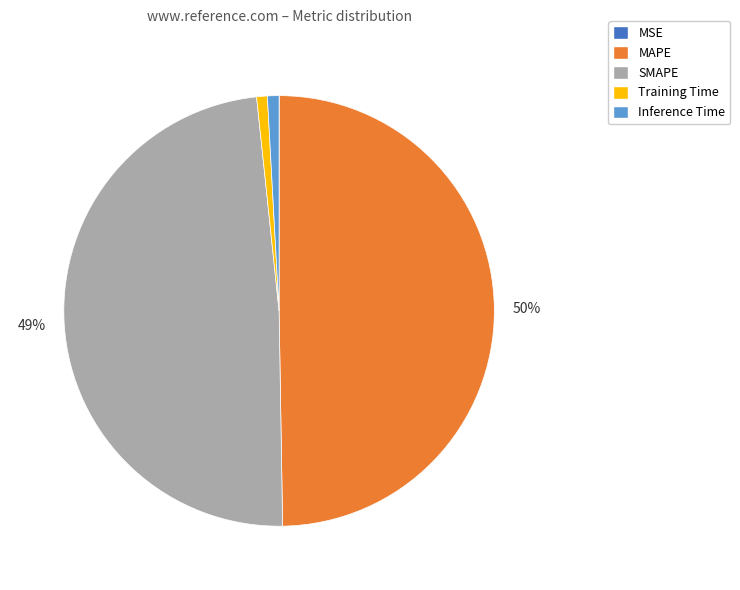

True or false: Training Time accounts for 1% of the total.

True